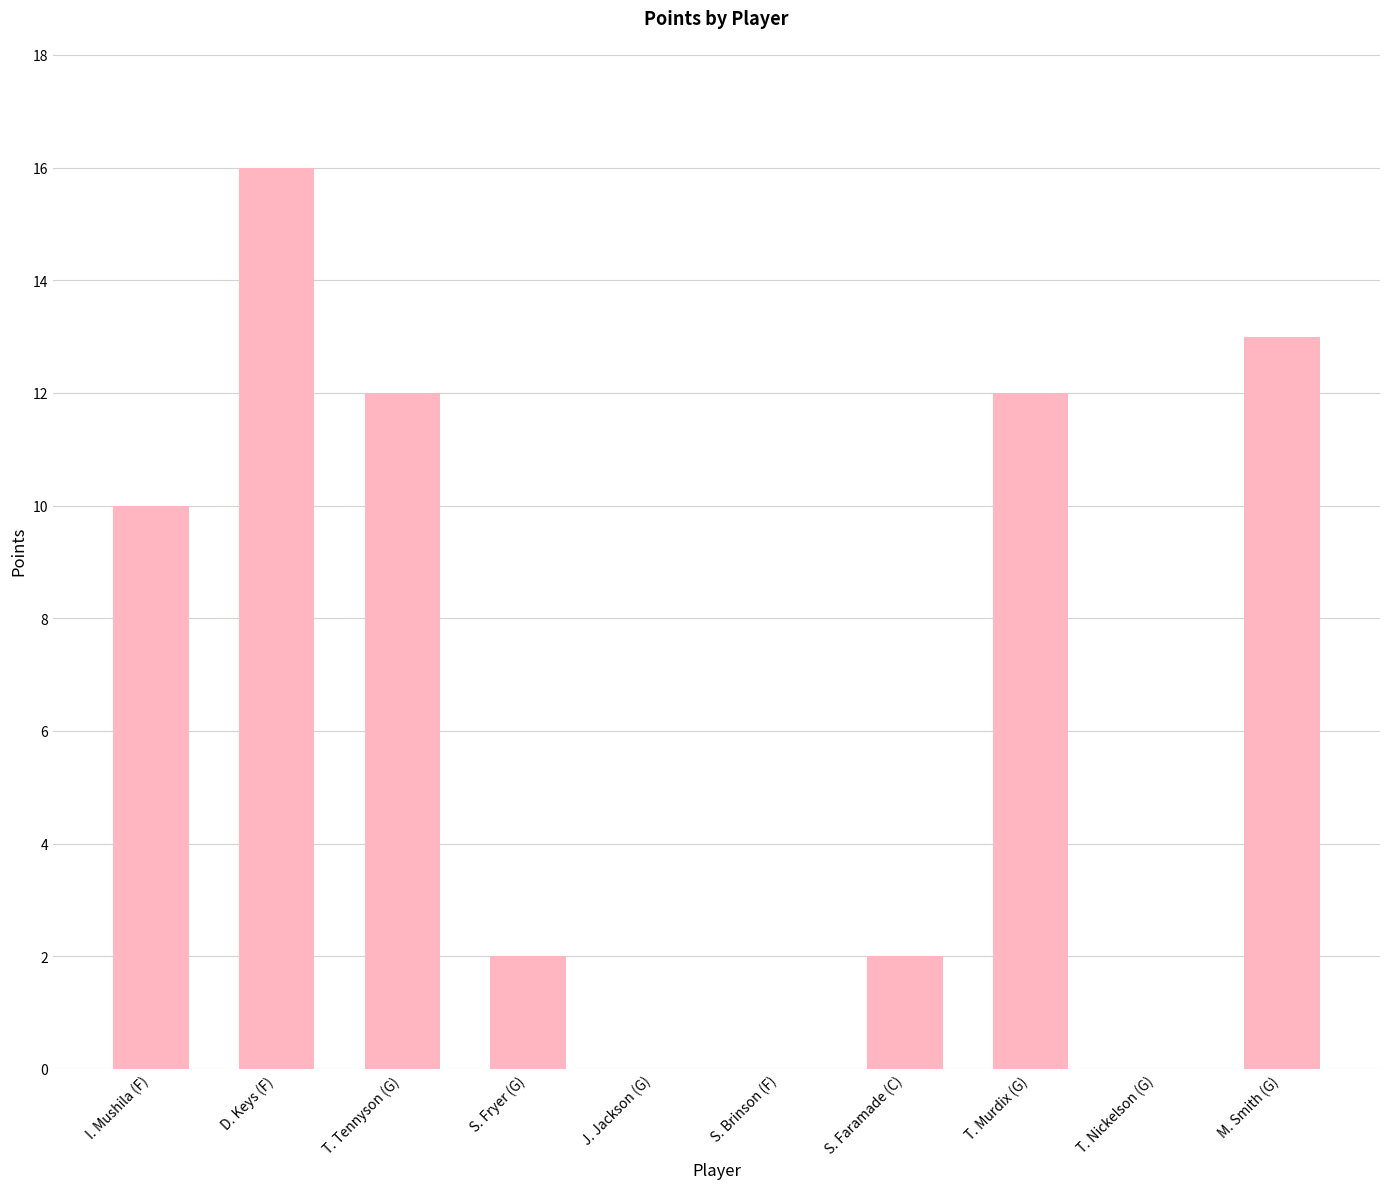

Reading left to right, what are all the values shown in this chart?

I. Mushila (F)=10	D. Keys (F)=16	T. Tennyson (G)=12	S. Fryer (G)=2	J. Jackson (G)=0	S. Brinson (F)=0	S. Faramade (C)=2	T. Murdix (G)=12	T. Nickelson (G)=0	M. Smith (G)=13